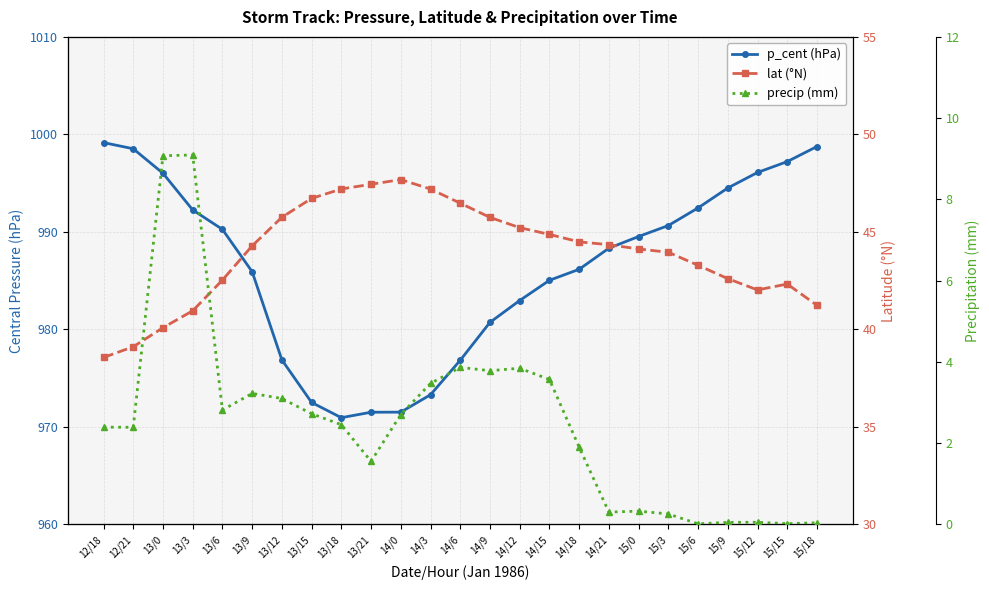

True or false: lat (°N) and p_cent (hPa) intersect in this chart.

False